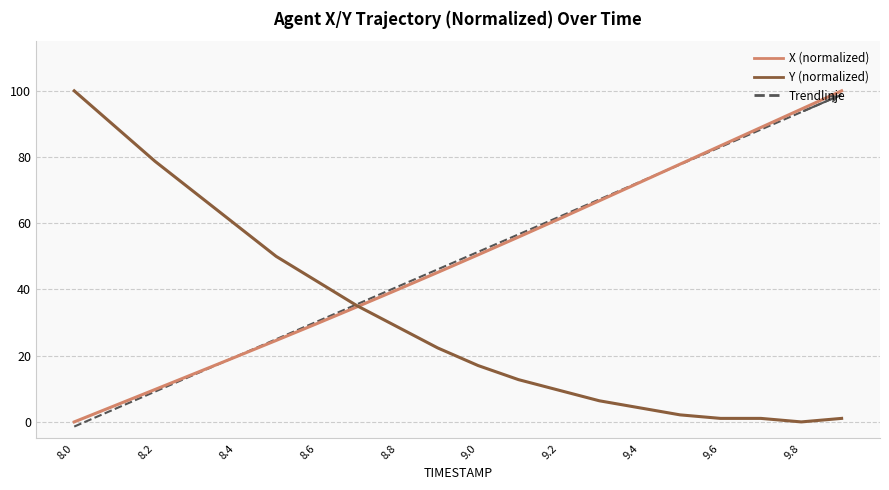

What is the greatest value displayed?

100.0